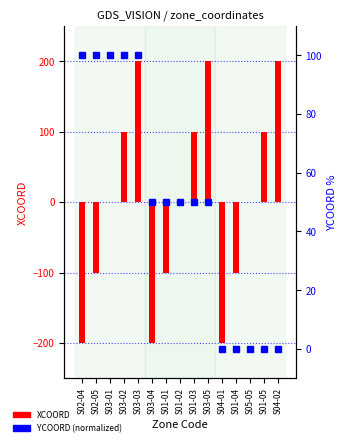

Which has a higher value, S01-02 or S04-01?

S01-02